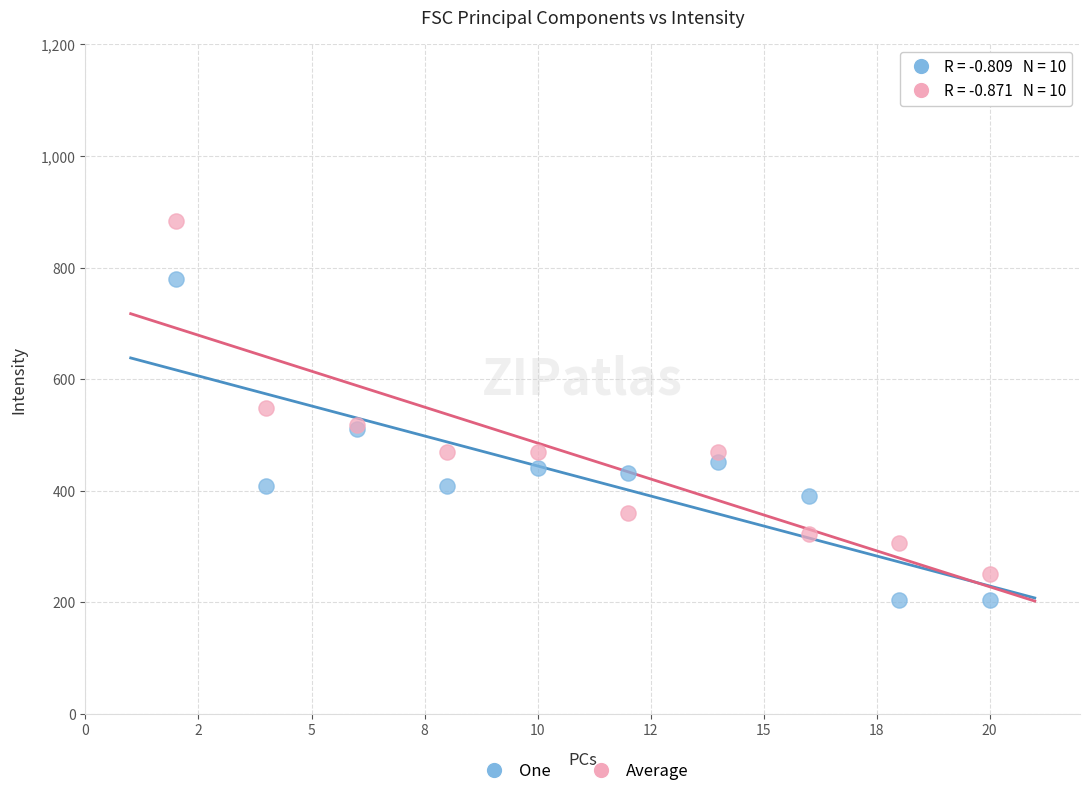

Which series reaches the maximum Y coordinate?

Average